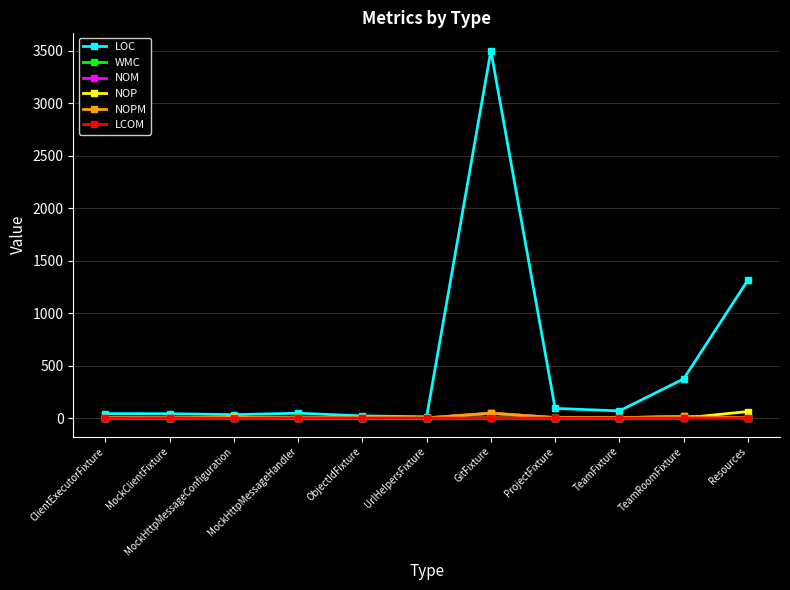

Which series has the largest total across all categories?

LOC